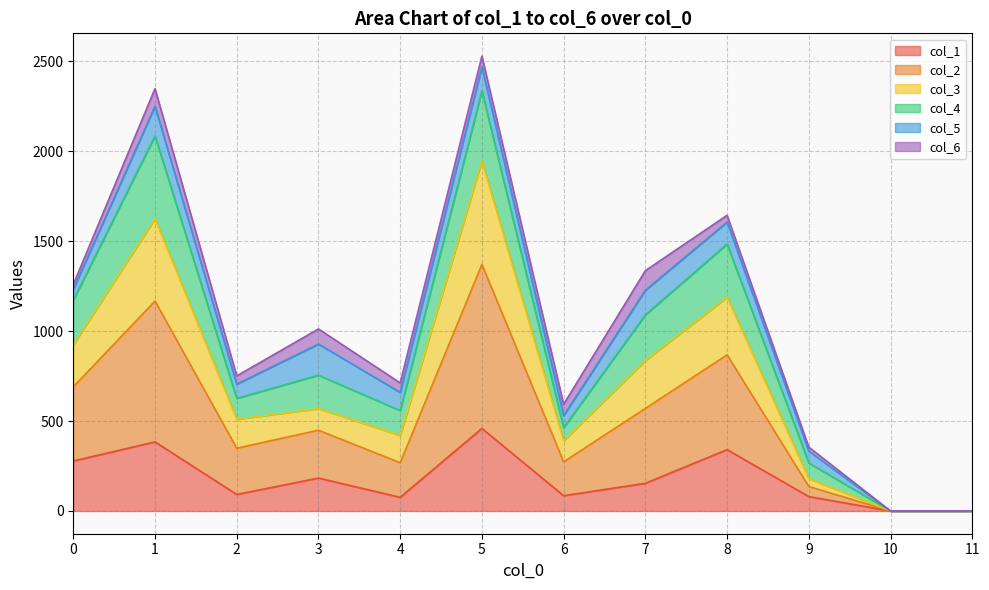

What is the difference between the col_1 values at 11 and 7?

154